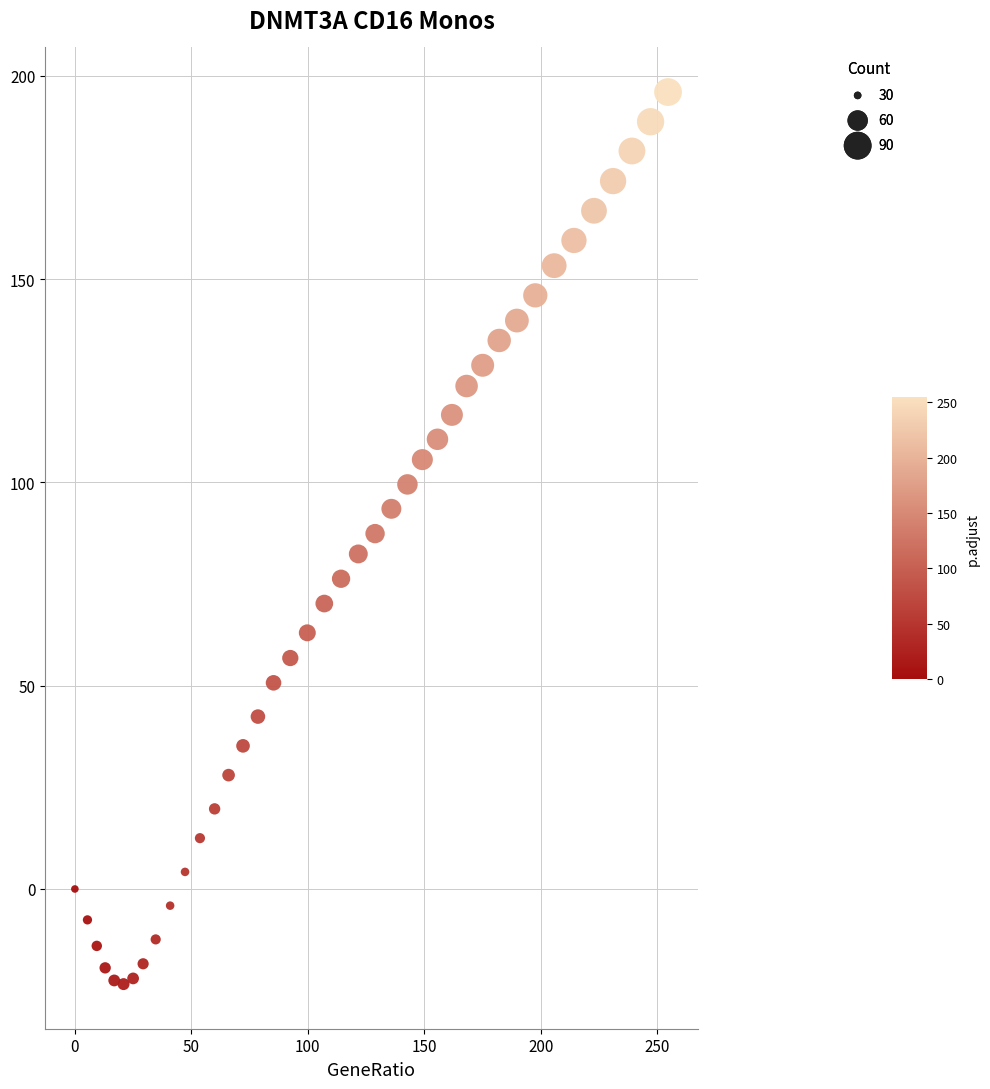

What is the range of X values (max minus min)?

254.7